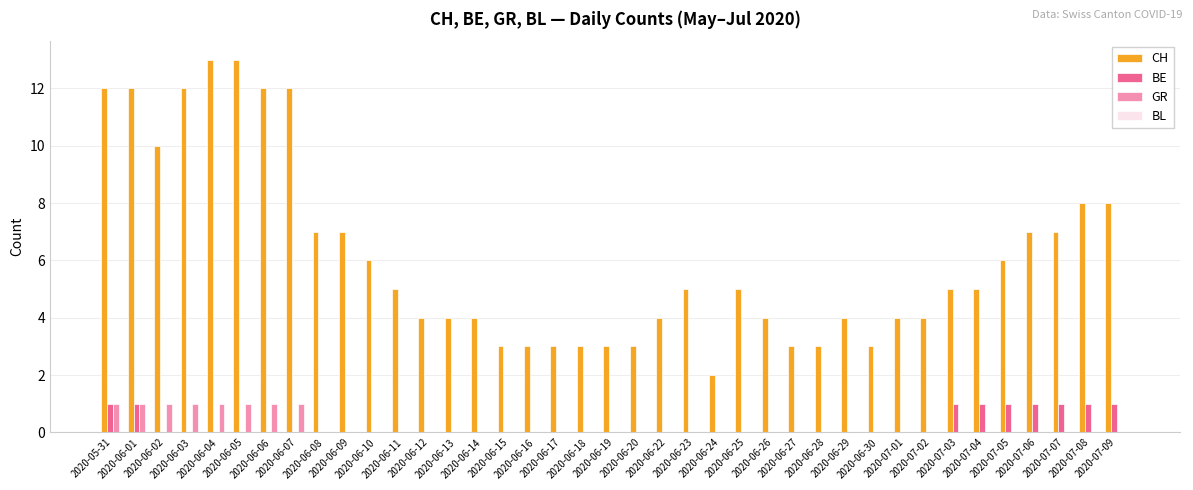

What is the sum of all CH values?

238